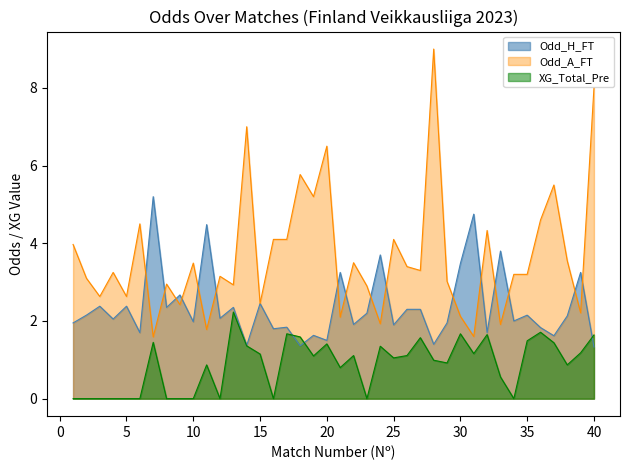

True or false: XG_Total_Pre and Odd_H_FT cross at least once.

True